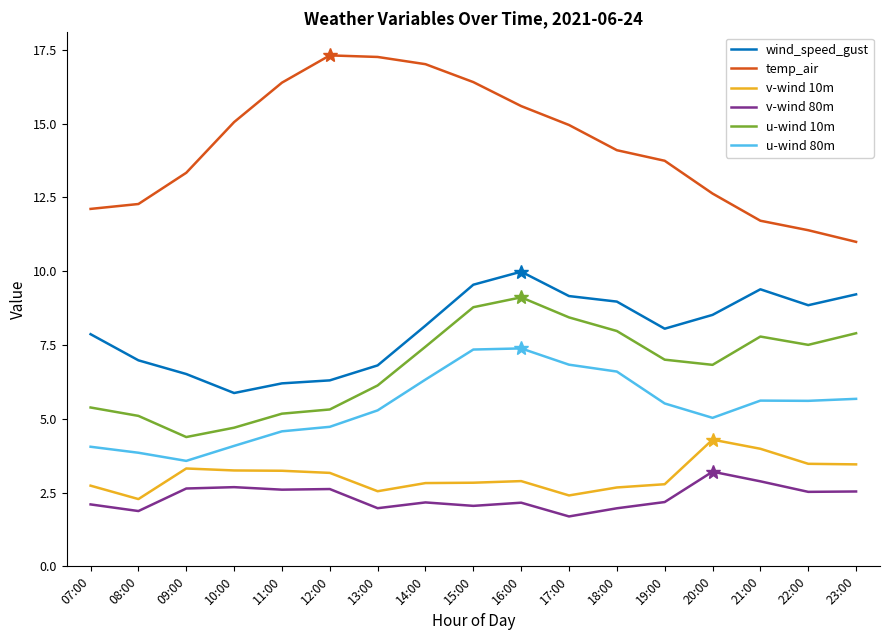

What is the lowest value of the u-wind 10m series?

4.4